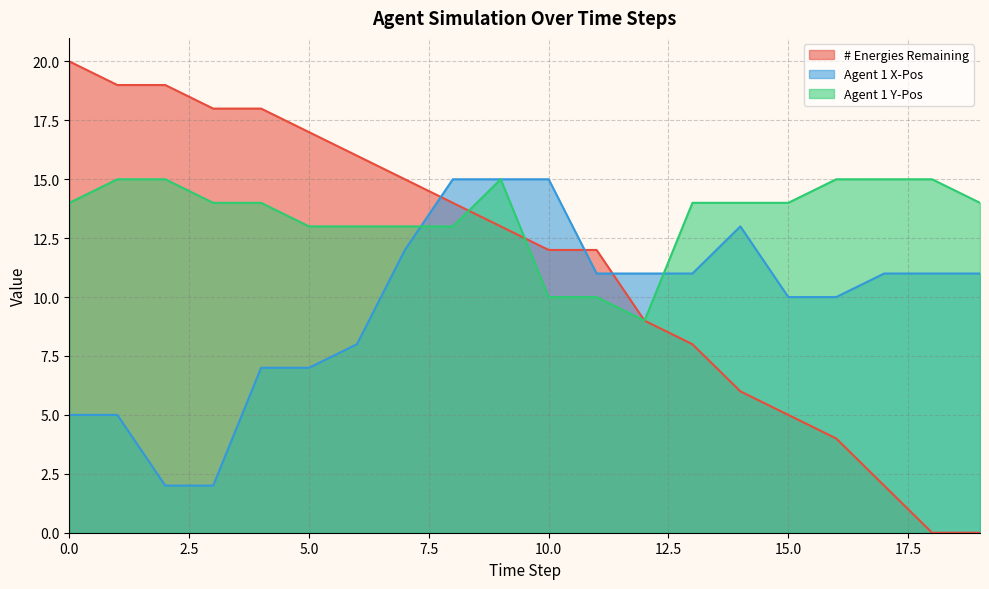

Between 19 and 4, which is larger?

4